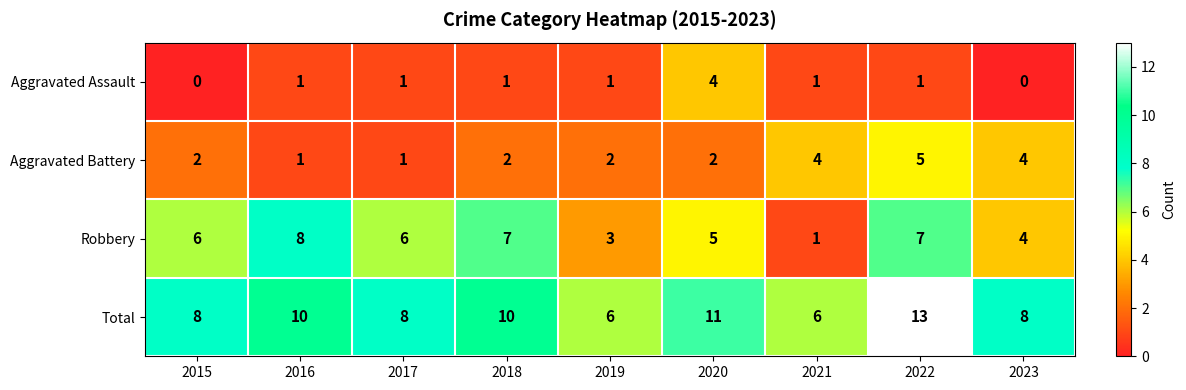

Which category has the lowest value in the Robbery series?

2021